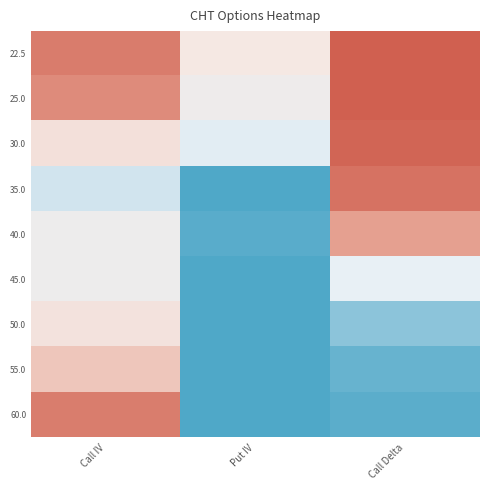

Rank the series by their maximum value, from lowest to highest.

45.0, 50.0, 55.0, 40.0, 60.0, 35.0, 30.0, 25.0, 22.5